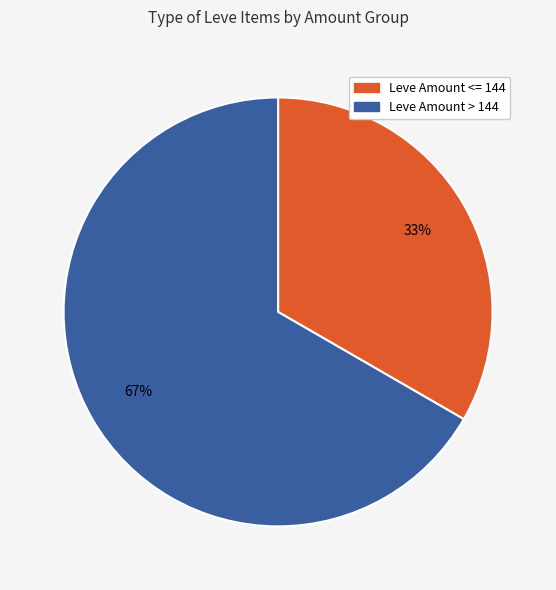

How many segments does this pie chart have?

2